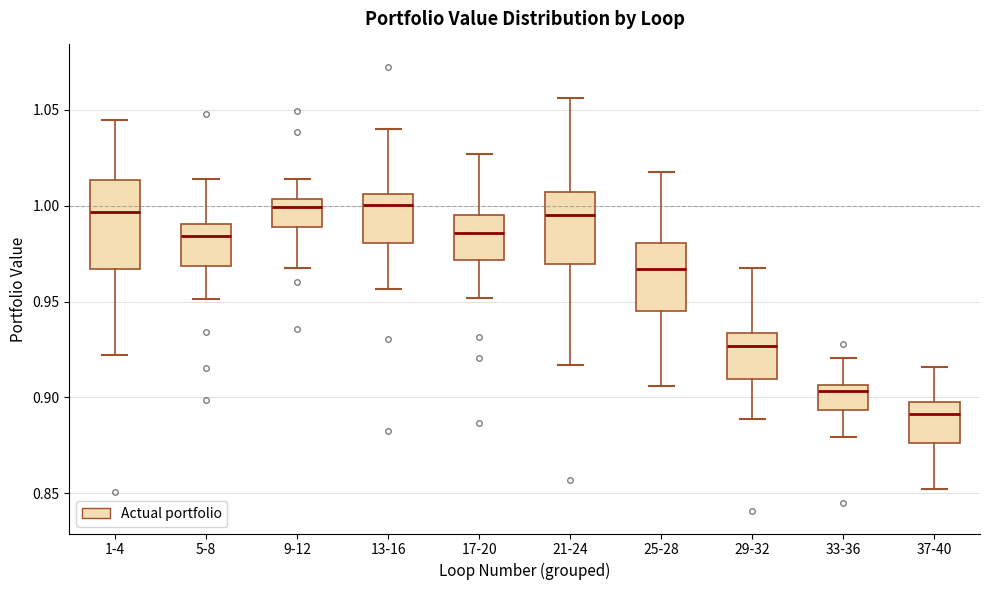

Where is the lower edge of the box for 17-20 on the y-axis? The values are not printed on the chart, so give them approximately, as read against the axis.

0.970